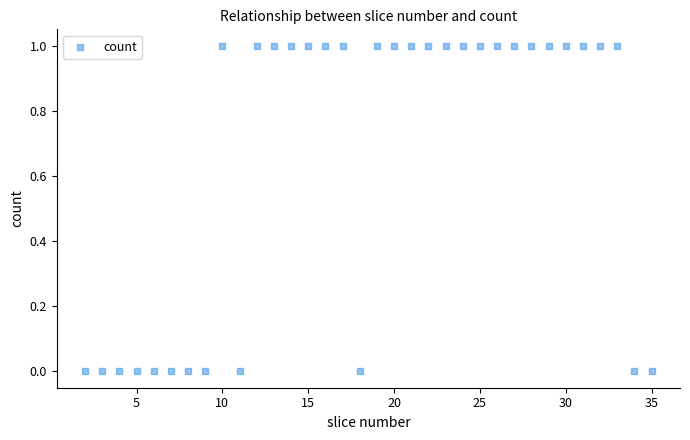

What is the range of X values (max minus min)?

33